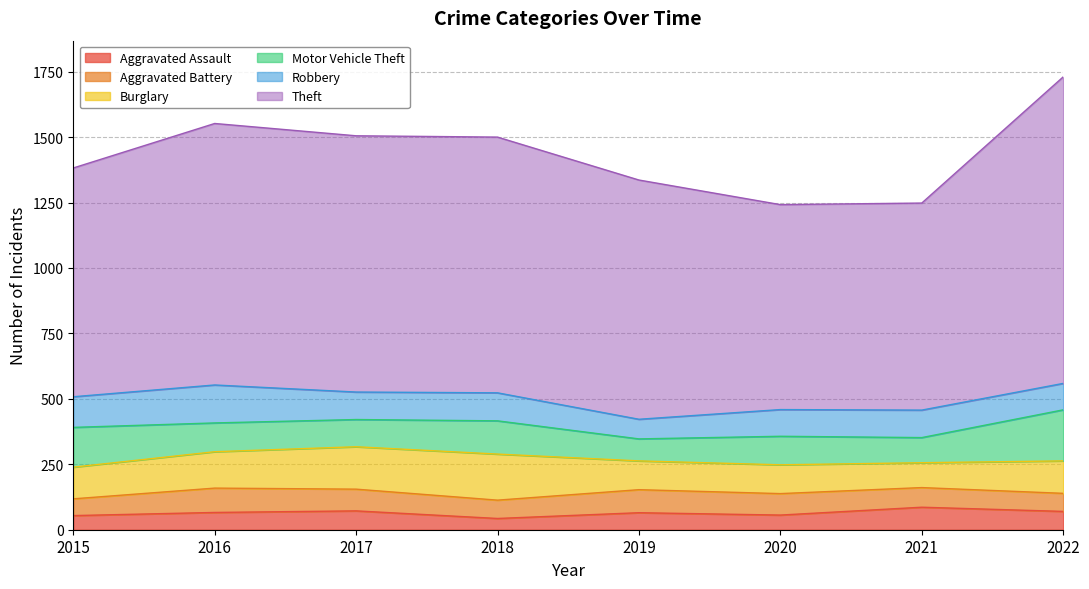

What is the approximate value of Motor Vehicle Theft at 2018, to the nearest 5?

125